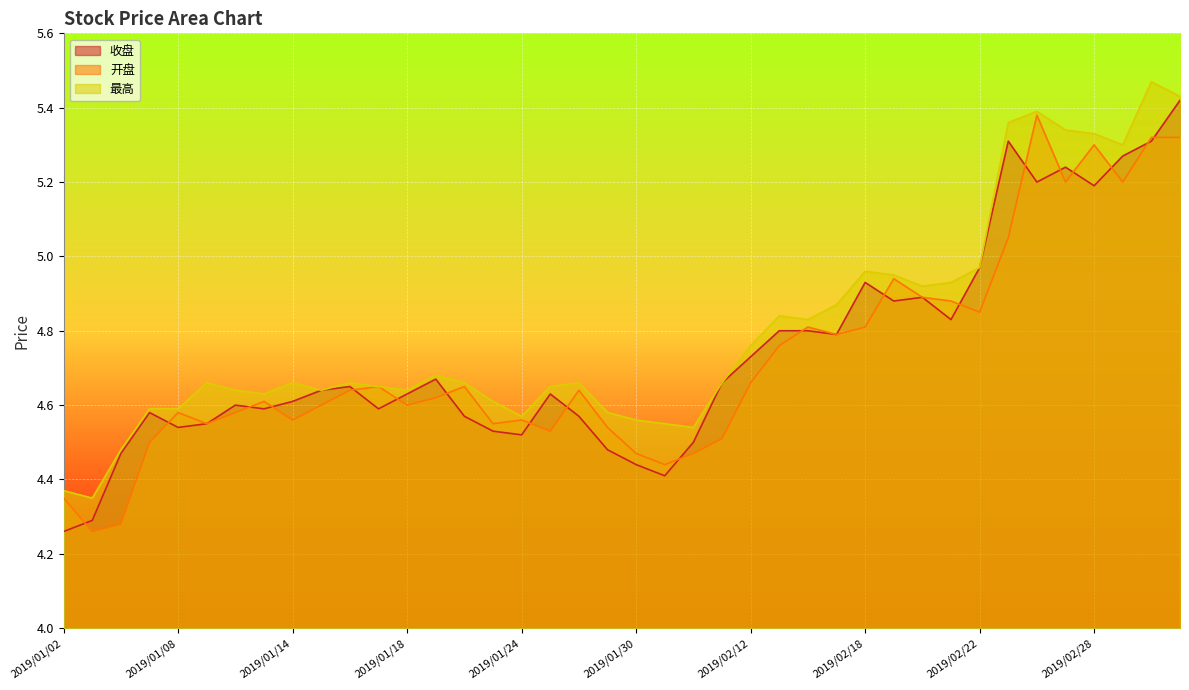

Is the value of 最高 at 2019/01/04 greater than the value of 开盘 at 2019/01/15?

No